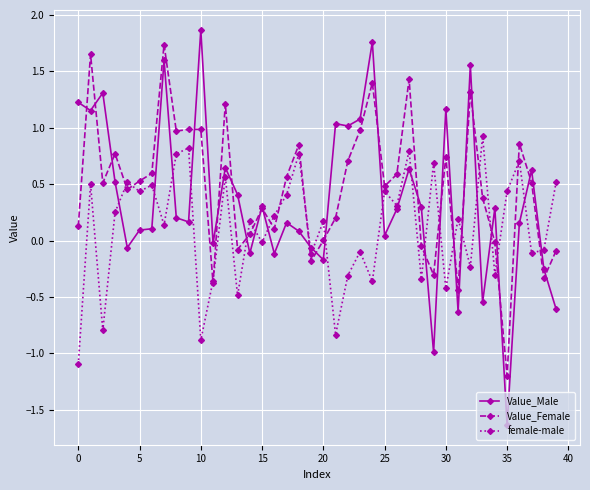

Which series has the widest spread of values?

Value_Male